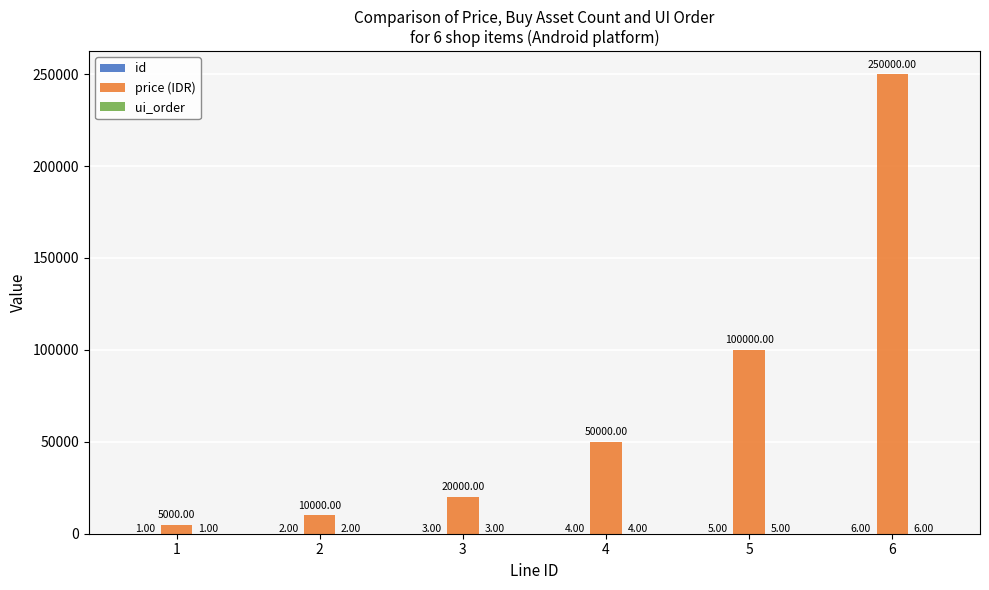

What is the total value across all series at 2?

10004